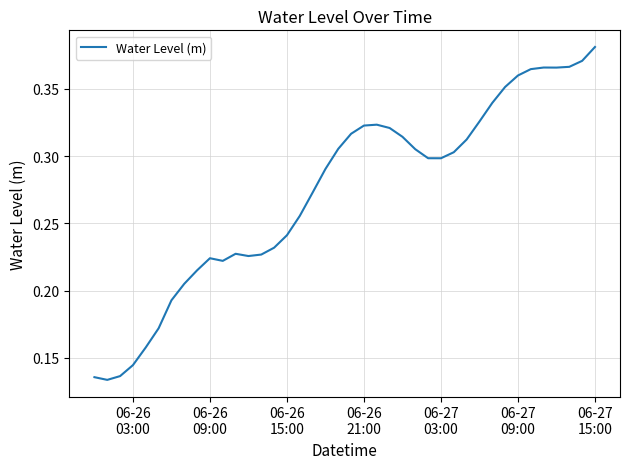

How many lines are shown in the chart?

1